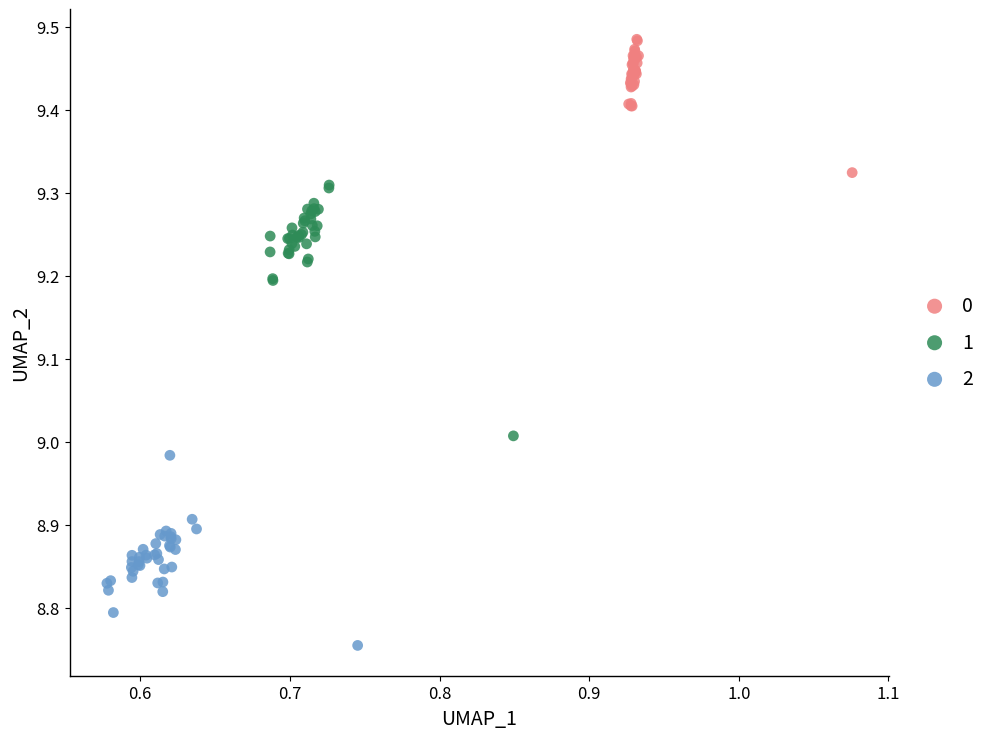

Which series has the widest spread of Y values?

1